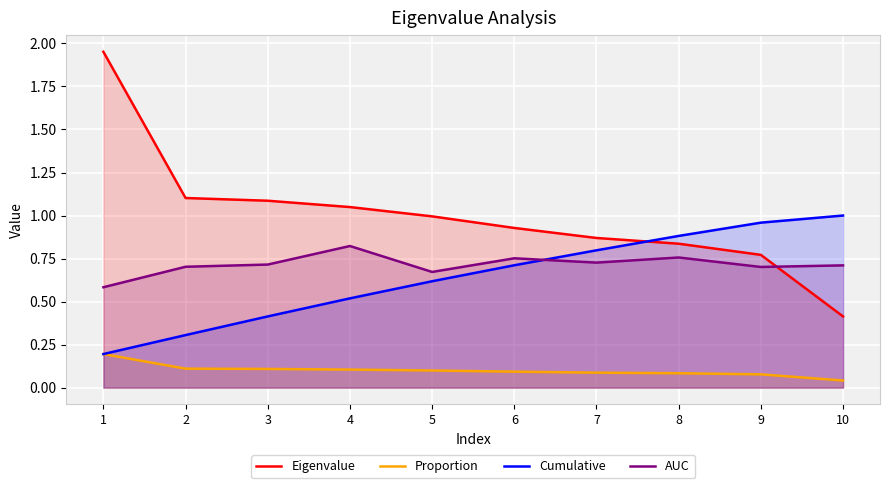

Which series has the widest spread of values?

Eigenvalue